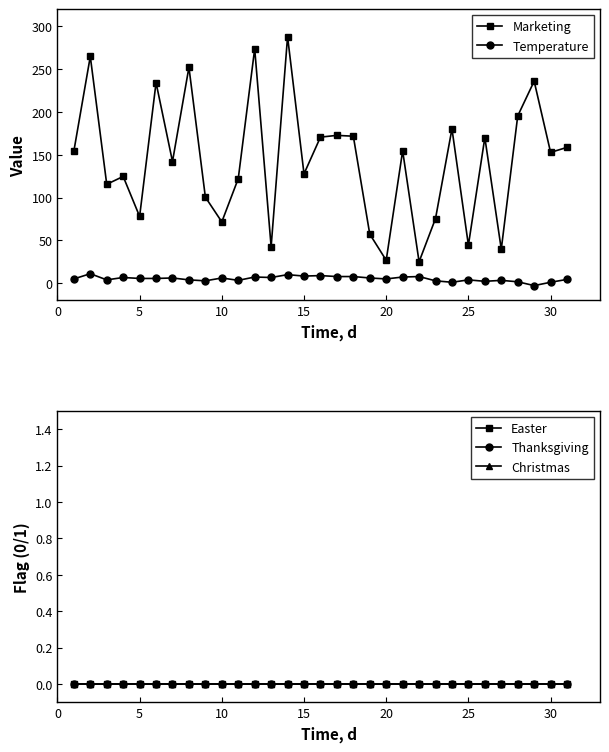

True or false: Marketing and Temperature cross at least once.

False